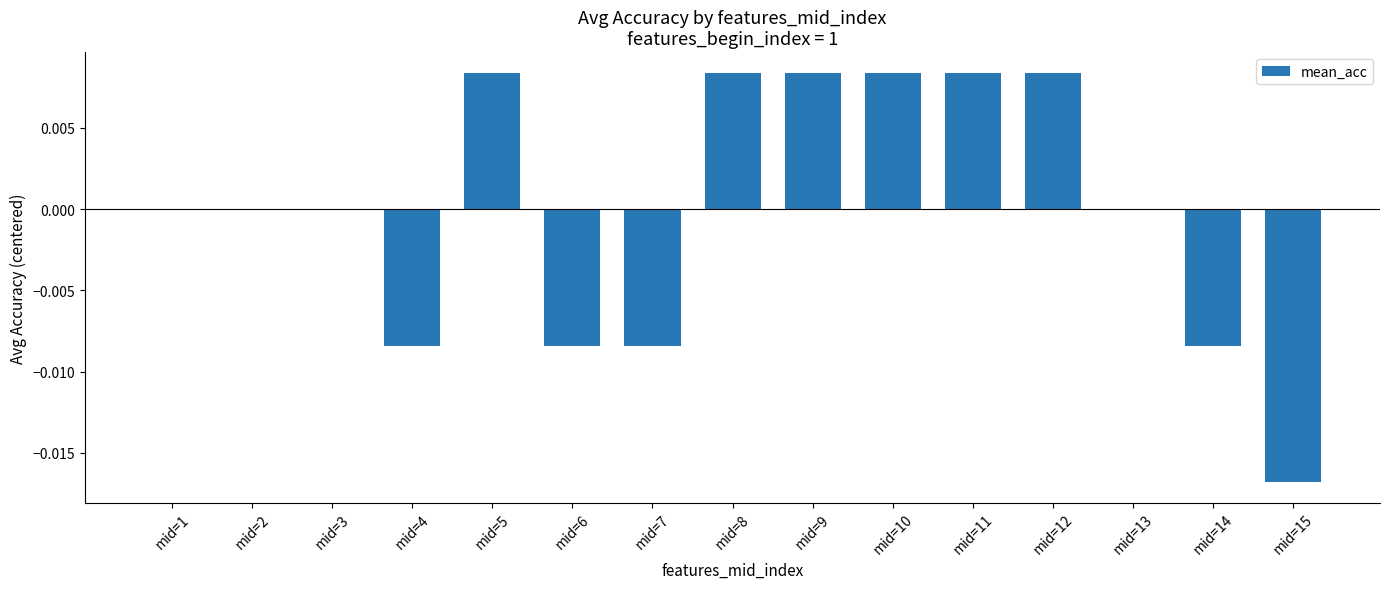

Between mid=6 and mid=9, which is larger?

mid=9